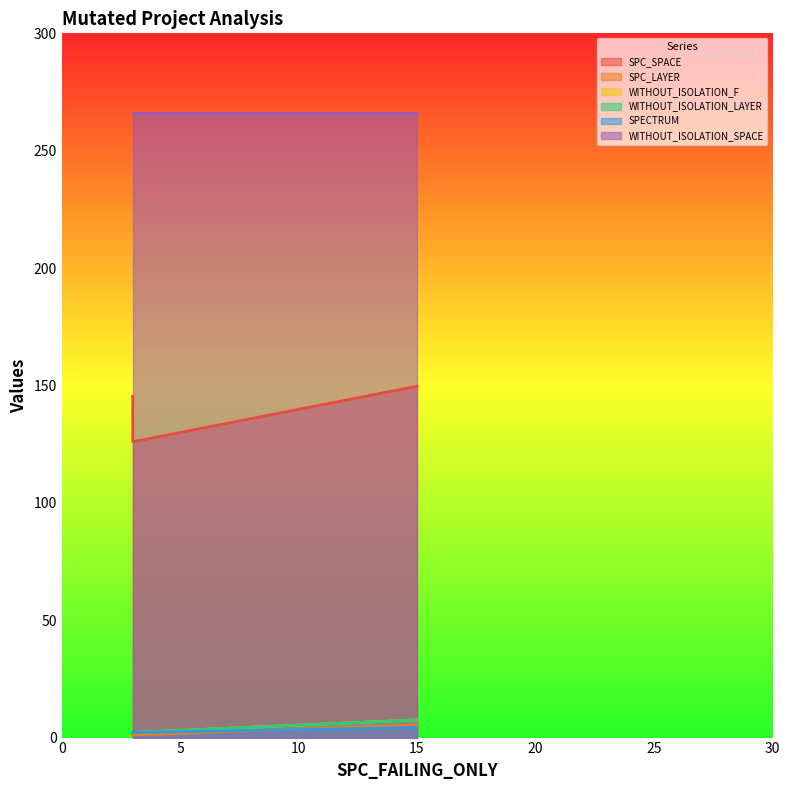

What is the minimum value shown in the chart?

1.1